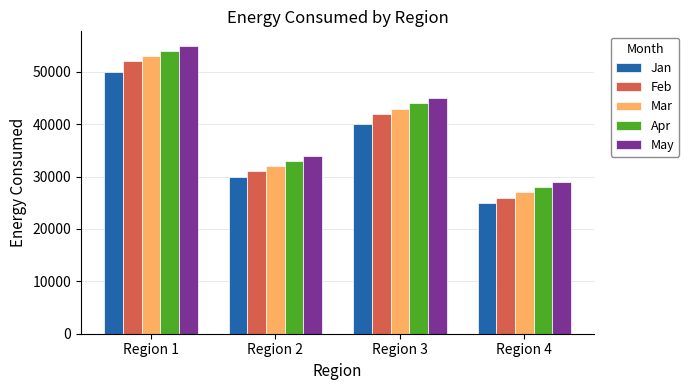

True or false: Jan has a value of 35537 at Region 4.

False